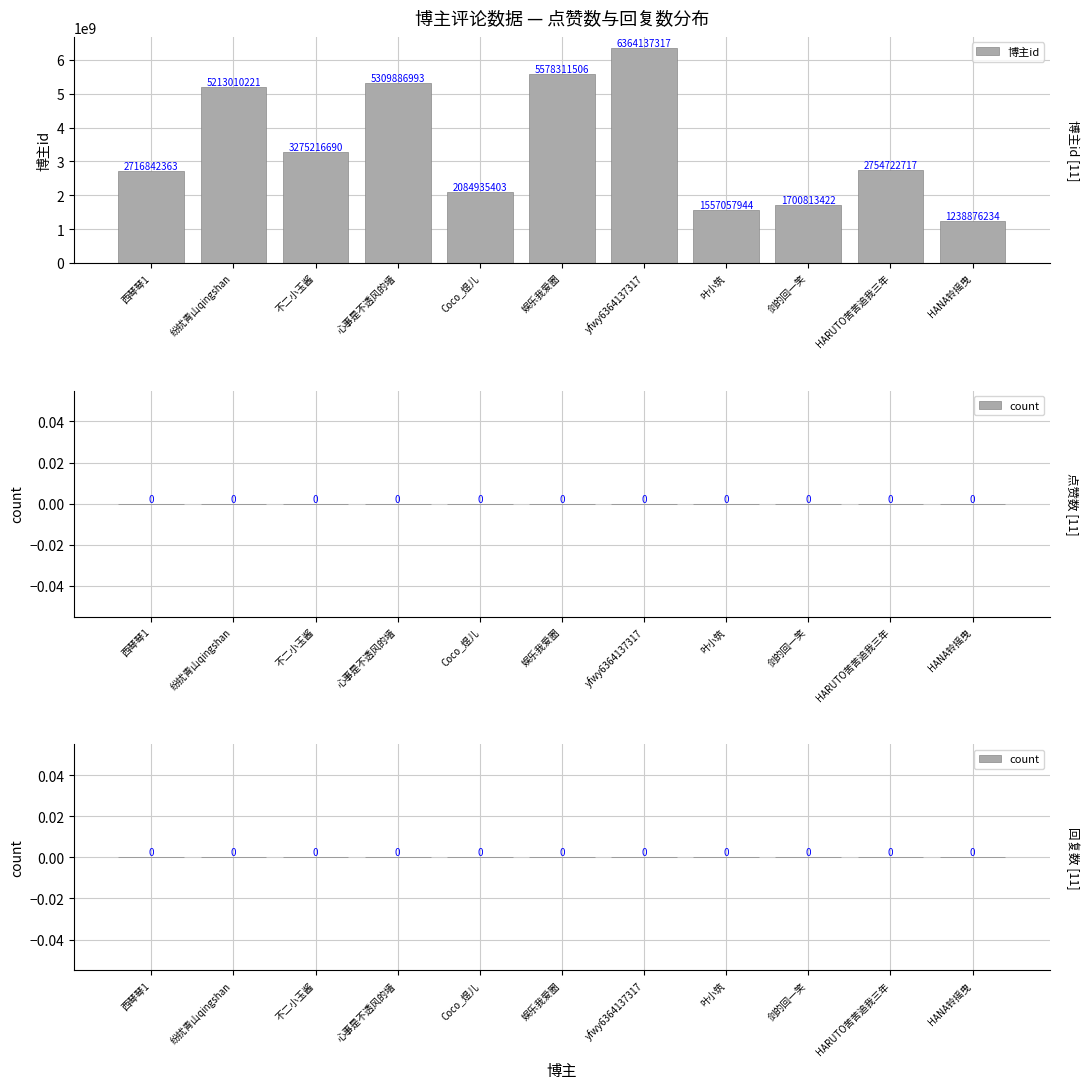

Which series has the largest range (max minus min)?

博主id